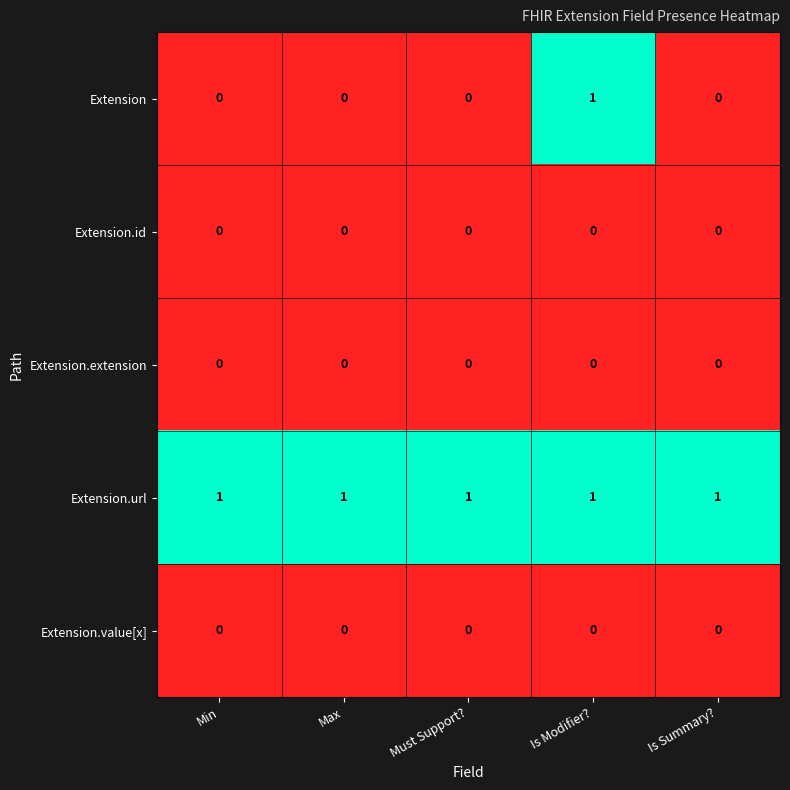

Which series has the widest spread of values?

Extension